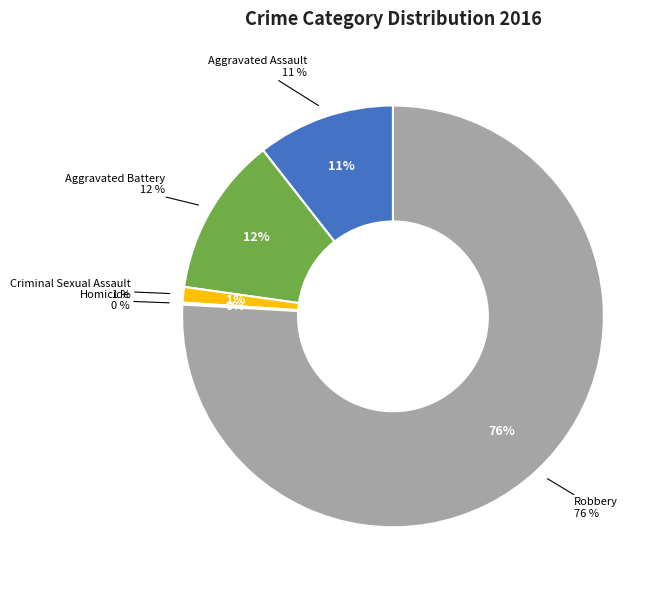

The Homicide slice represents 6% of the pie. True or false?

False